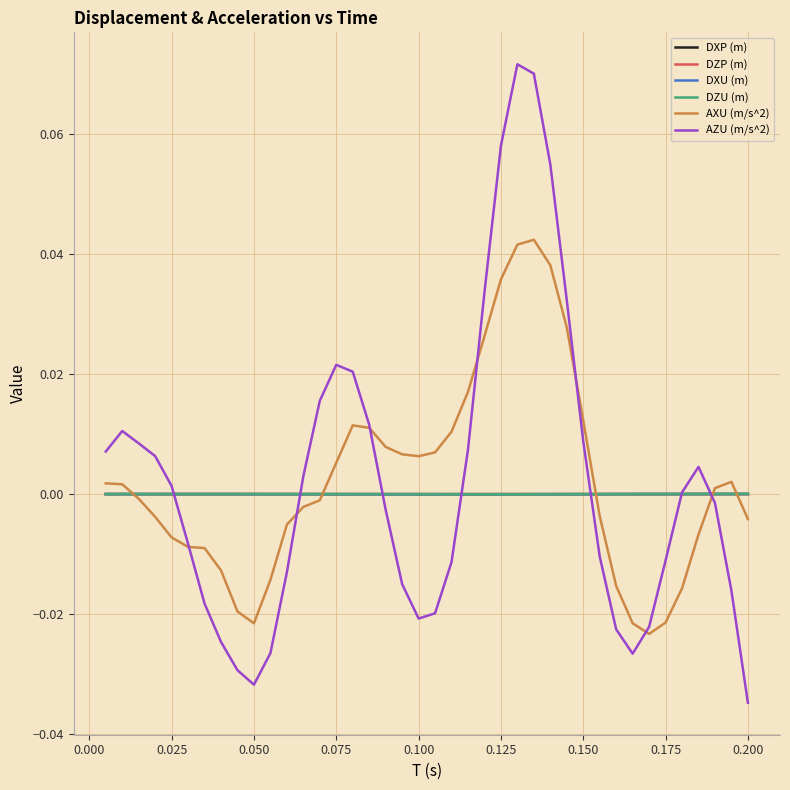

Which series has the widest spread of values?

AZU (m/s^2)